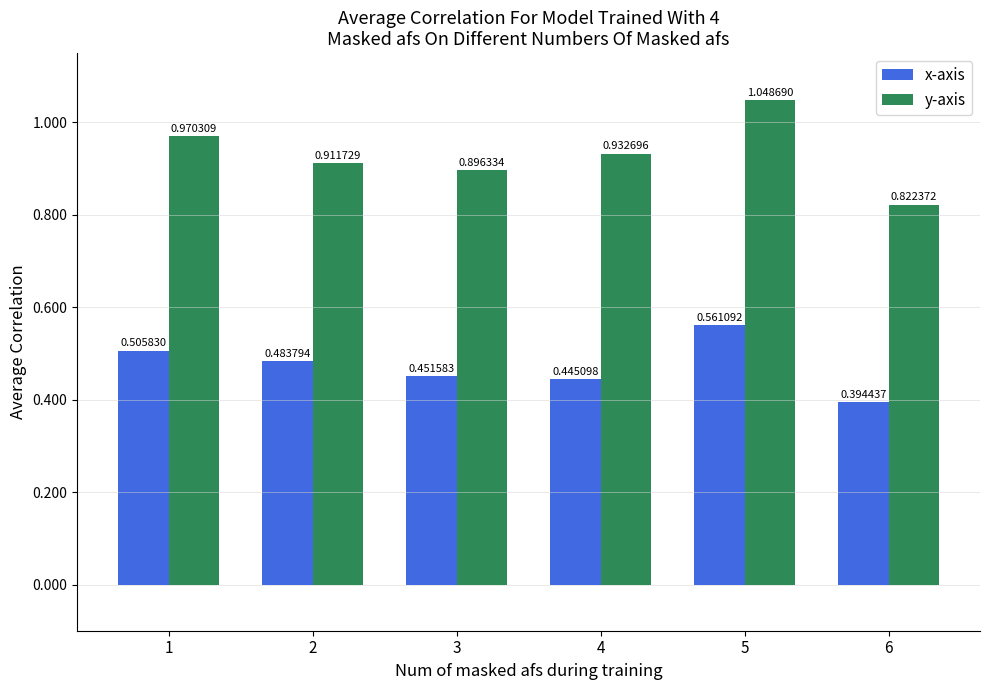

Is the value of y-axis at 6 greater than the value of x-axis at 3?

Yes